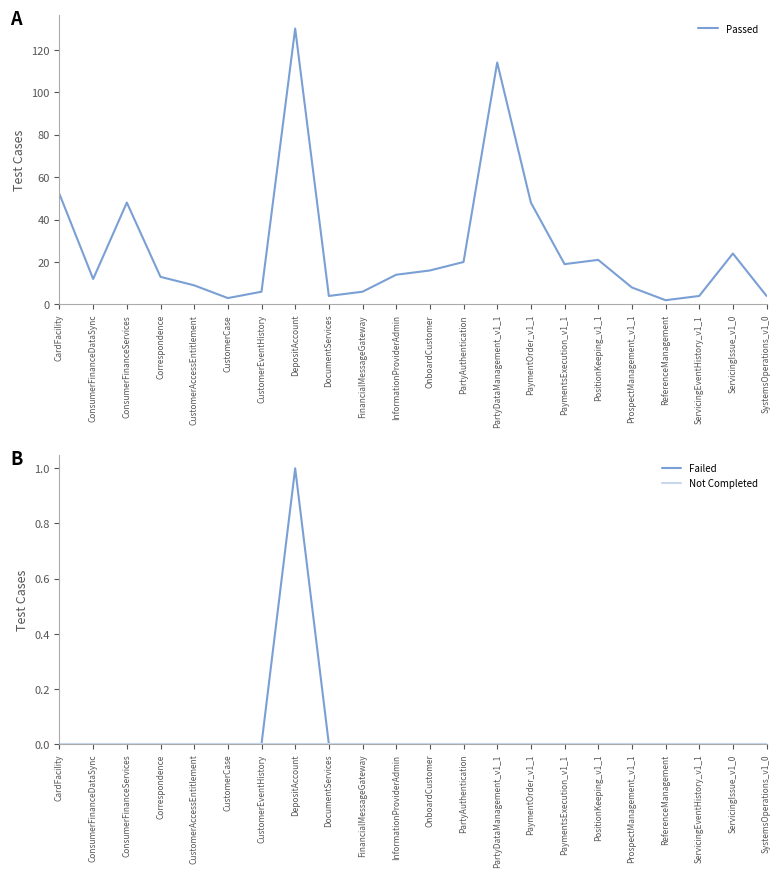

At which label does Passed first exceed 14?

CardFacility